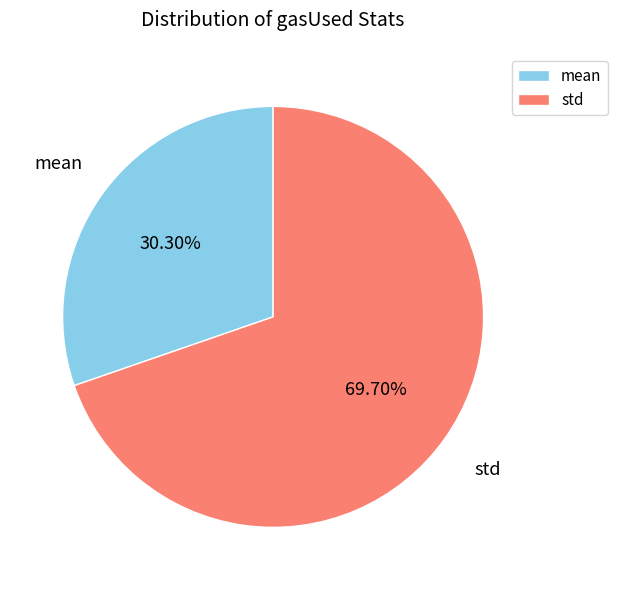

Do std and mean together represent more than half of the pie?

Yes